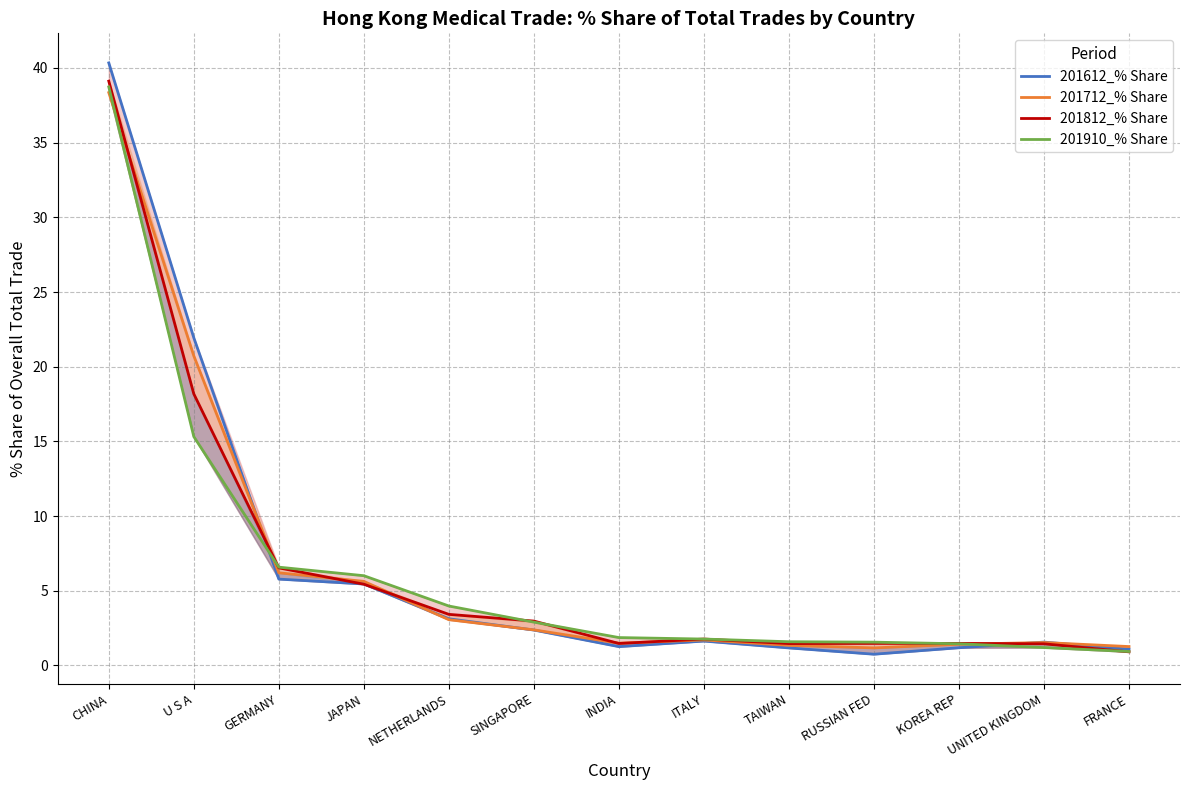

At KOREA REP, list the series in order from smallest to largest.

201612_% Share, 201712_% Share, 201910_% Share, 201812_% Share